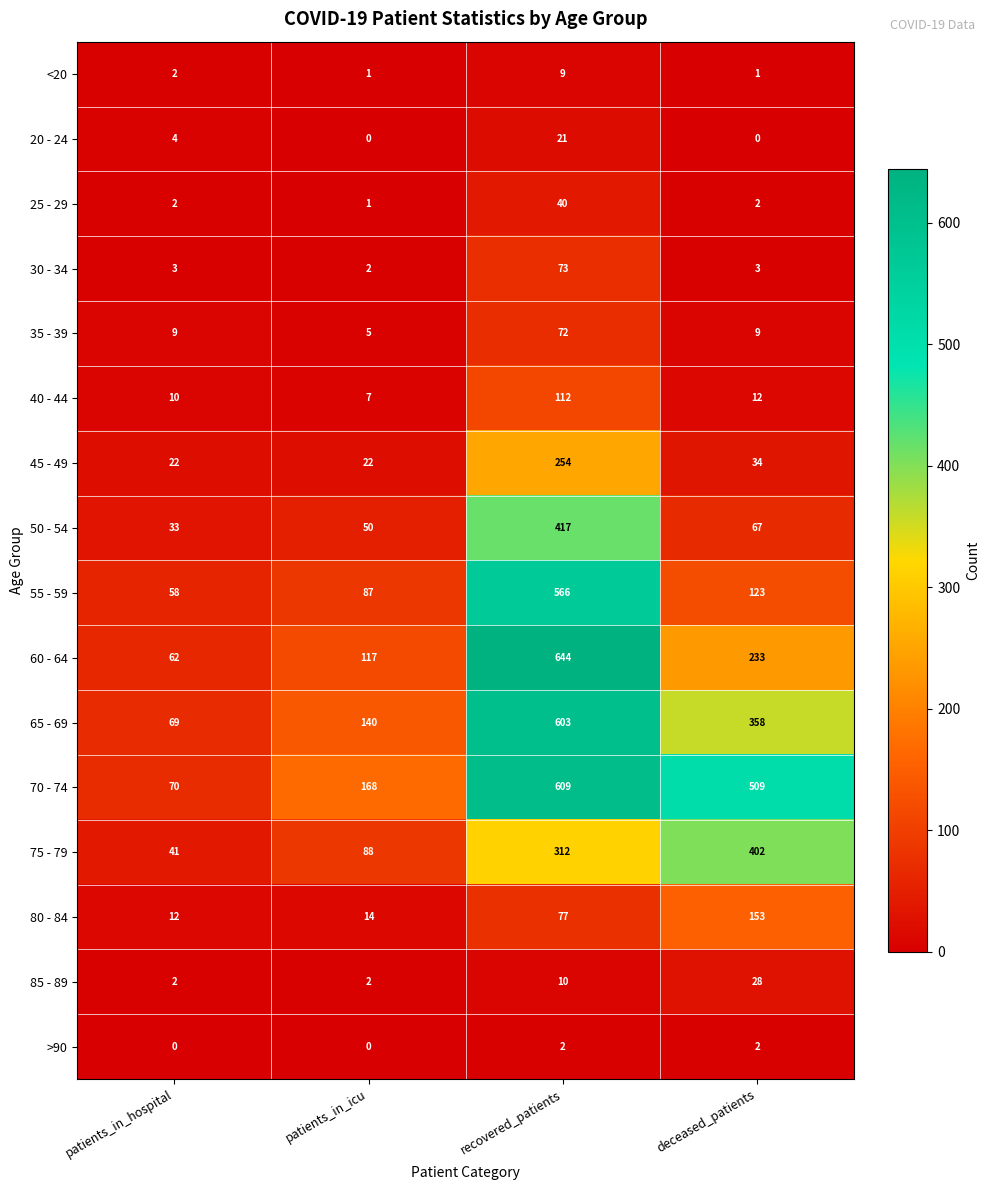

The value of 60 - 64 at recovered_patients is 999. True or false?

False